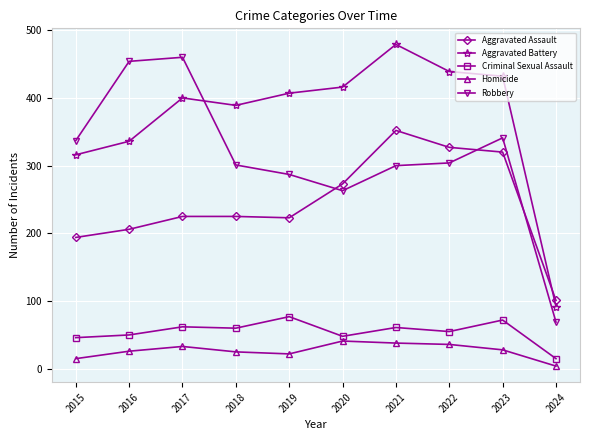

Which series has the largest total across all categories?

Aggravated Battery